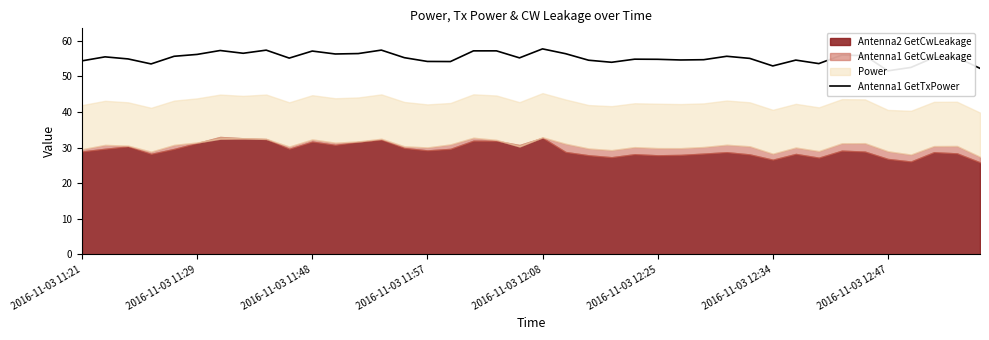

What is the ratio of the value at 27 to the value at 21?

1.0